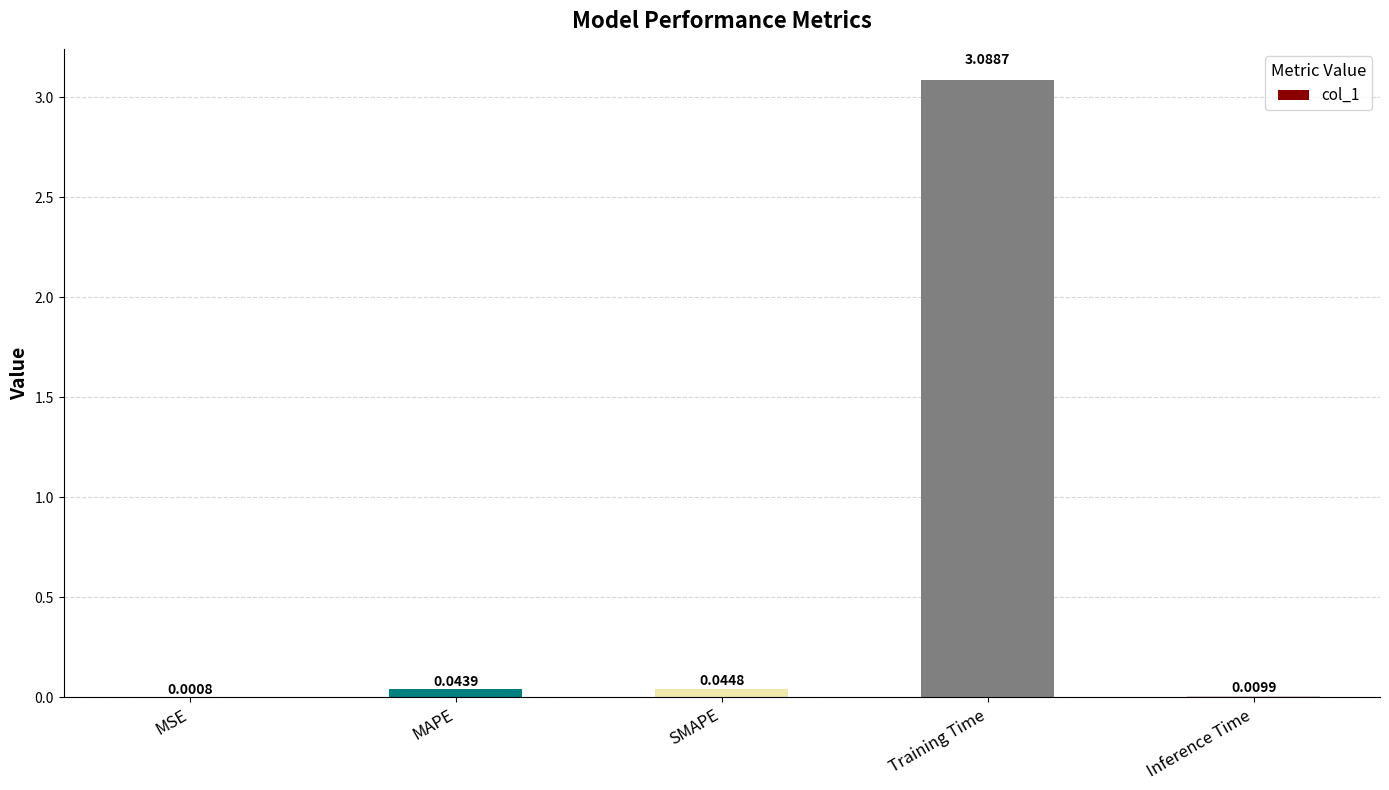

Where is the data nearest to the value 1?

SMAPE